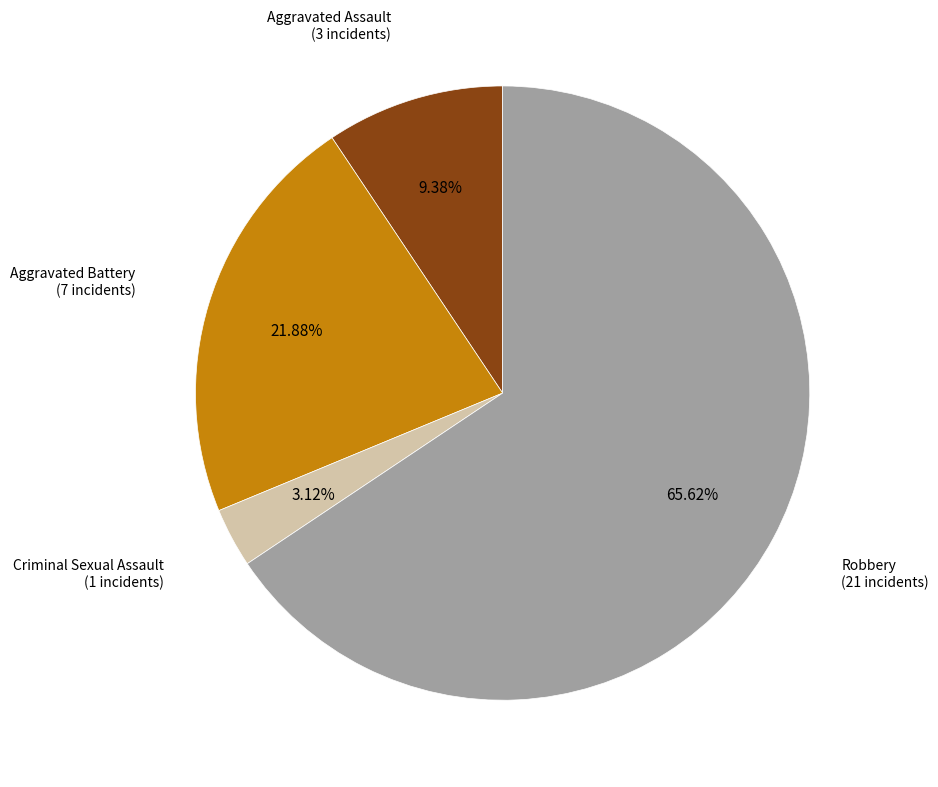

Does any single category account for the majority?

Yes